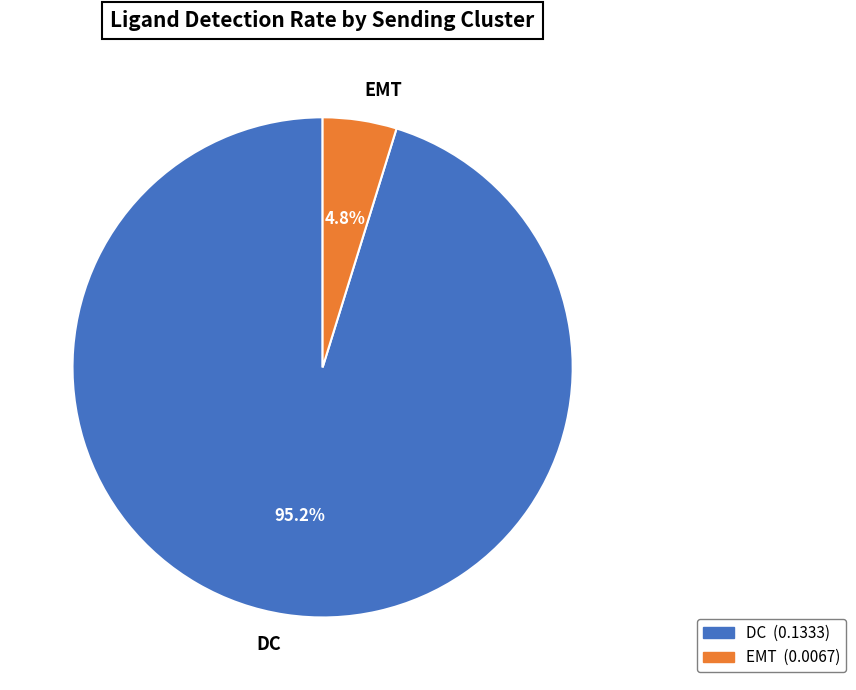

How many slices are in this pie chart?

2